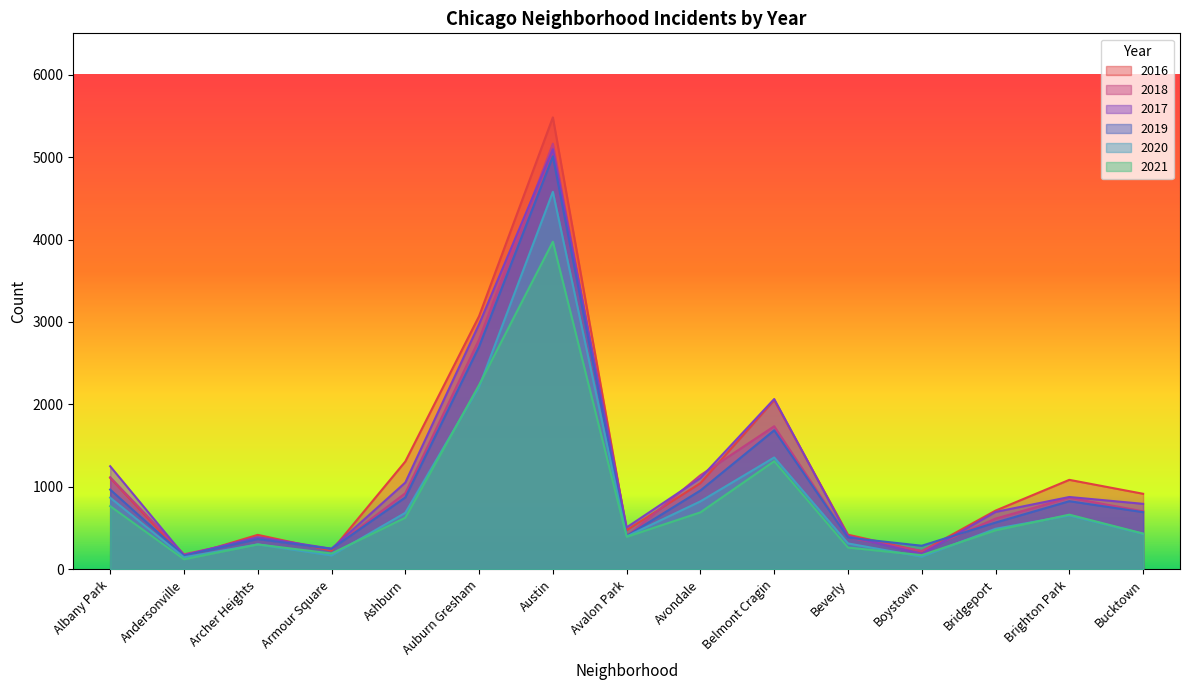

How many interior local valleys does the 2019 series have?

4